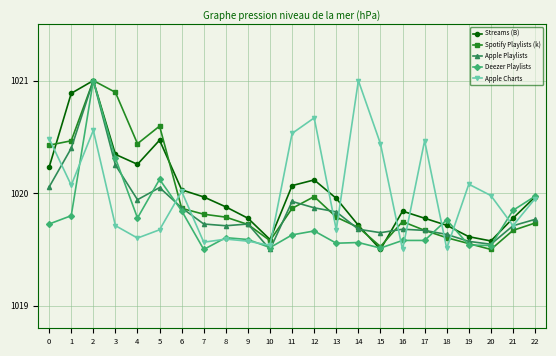

What is the difference between the Apple Charts values at 12 and 20?

0.7